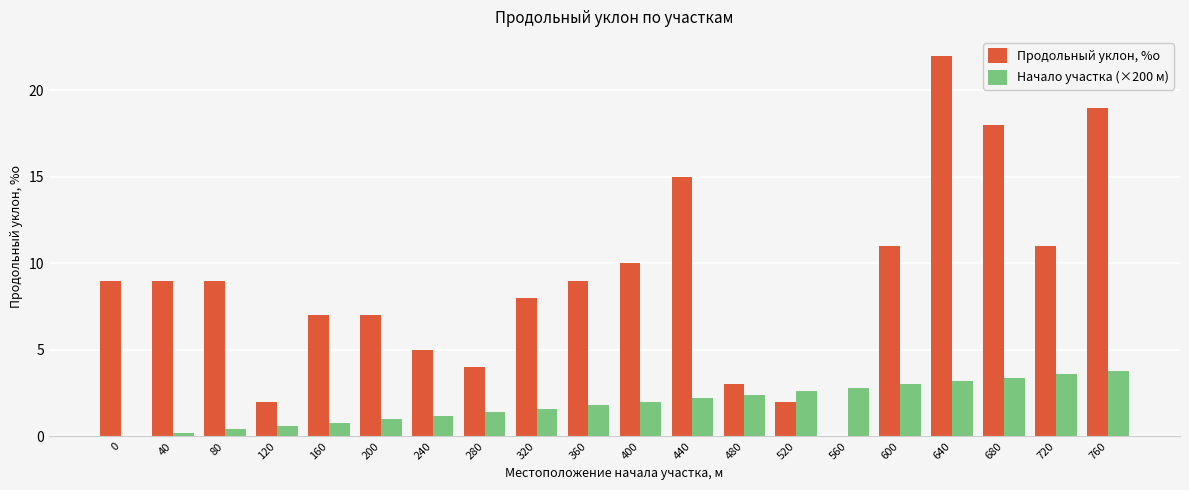

What is the sum of all Продольный уклон, %о values?

180.0